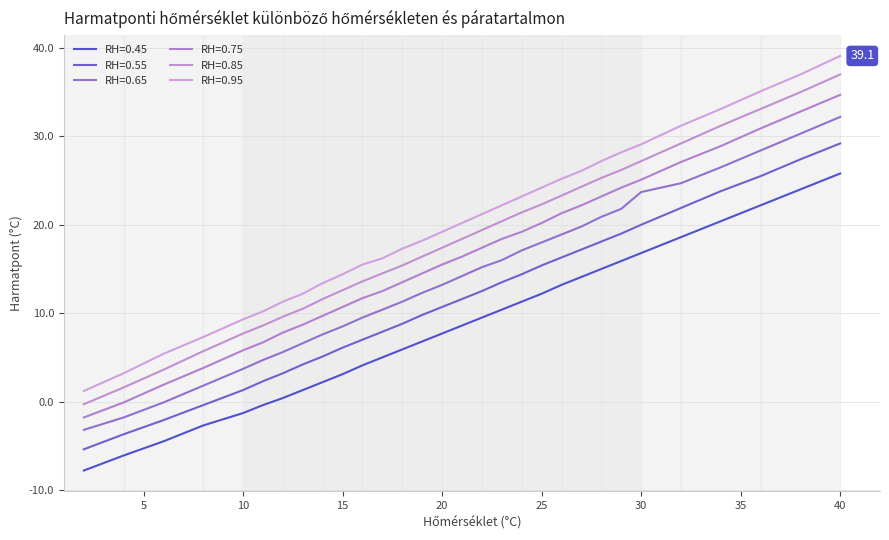

True or false: RH=0.55 has more than 1 interior local peaks.

False